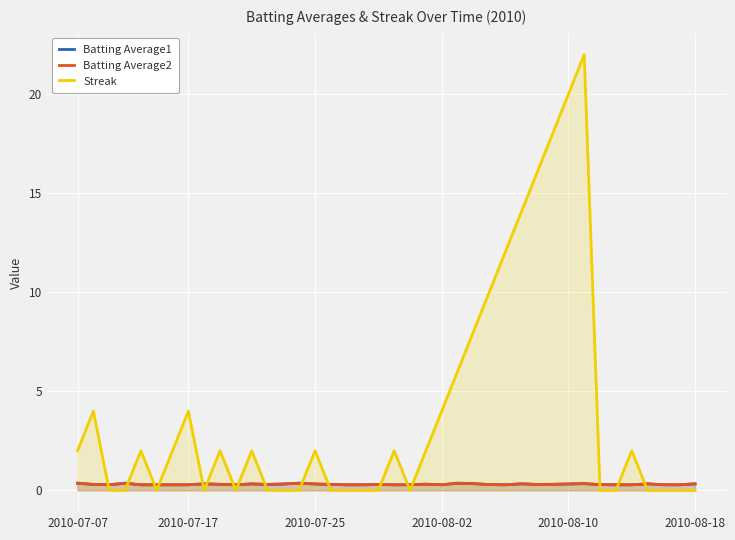

The value of Batting Average1 at 35 is 0.3. True or false?

True